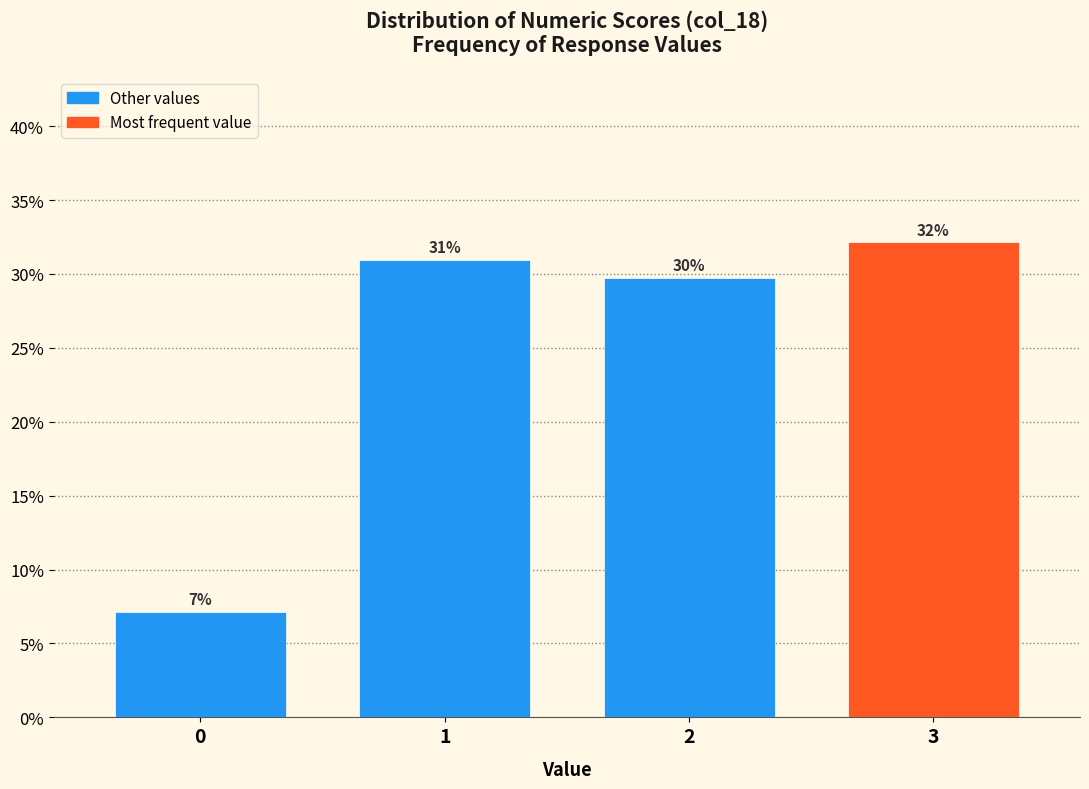

Rank the categories by value from lowest to highest.

0, 2, 1, 3